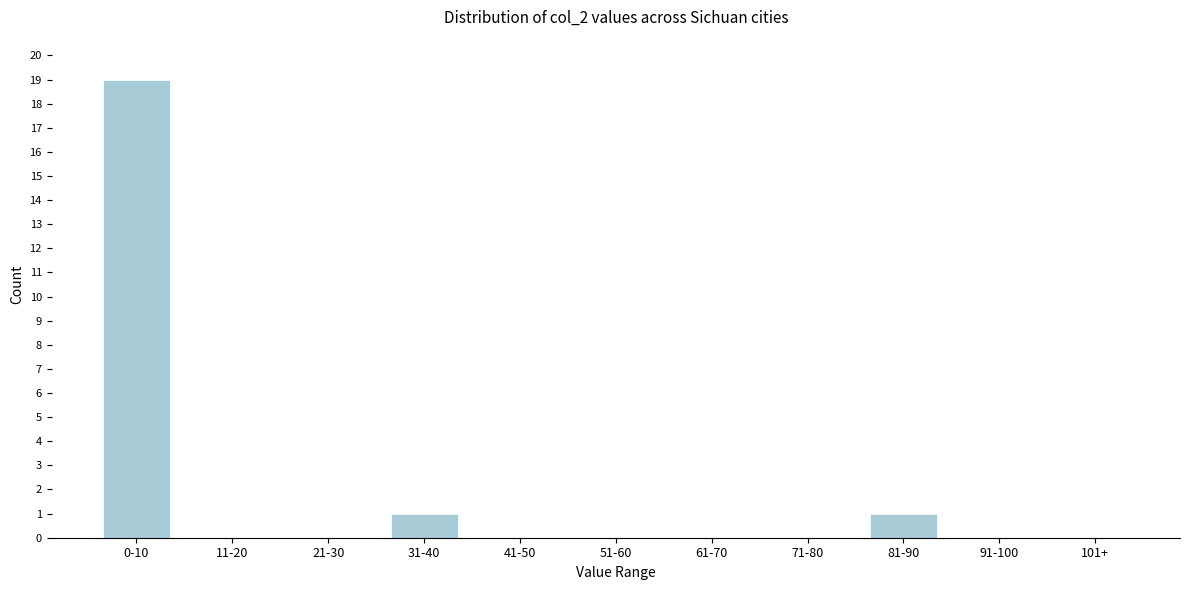

Reading left to right, list all the values displayed in this chart.

0-10=19	11-20=0	21-30=0	31-40=1	41-50=0	51-60=0	61-70=0	71-80=0	81-90=1	91-100=0	101+=0